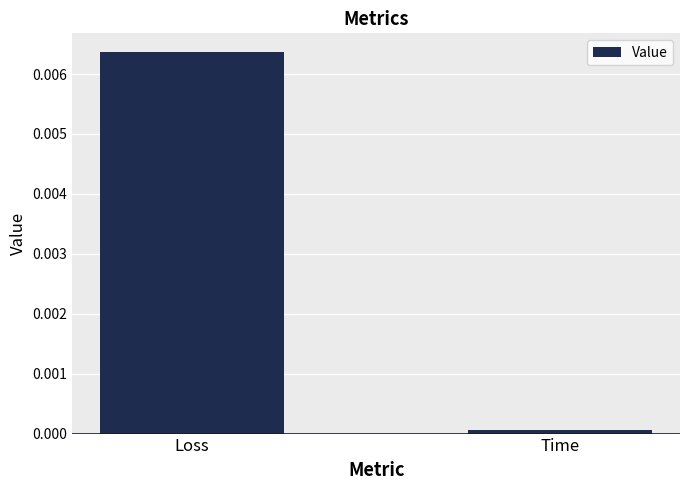

The value at Time is 0.0. True or false?

True